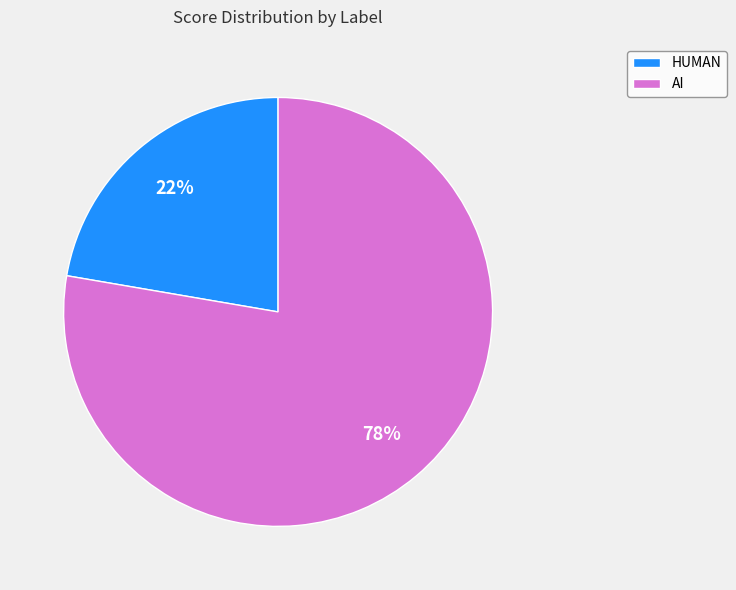

How many slices are in this pie chart?

2